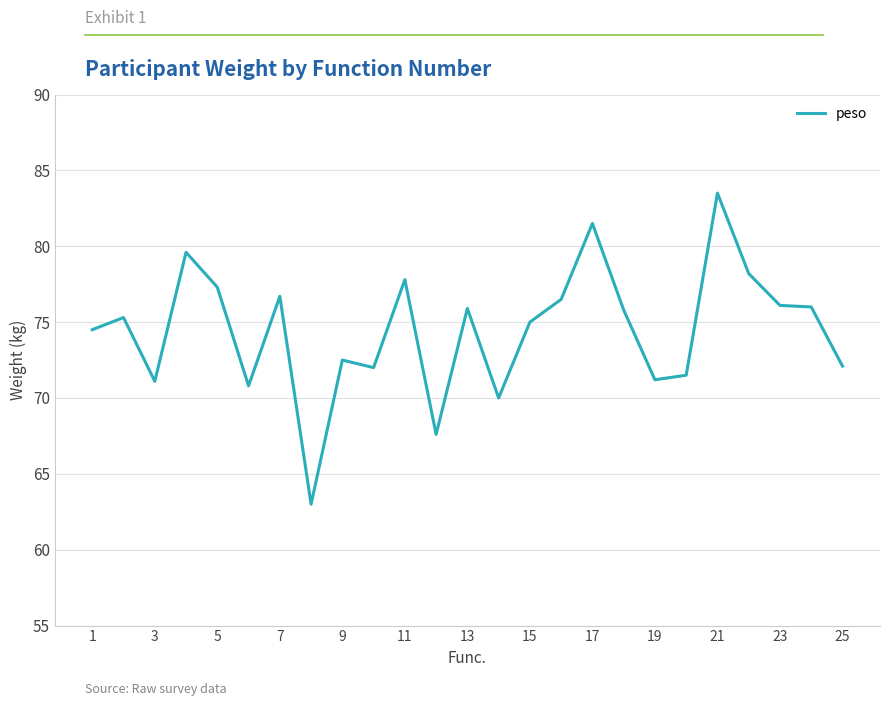

What is the difference between the maximum and minimum values?

20.5